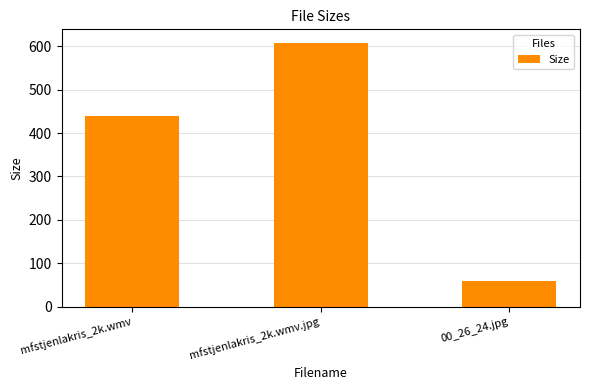

True or false: the data shows 439.0 at mfstjenlakris_2k.wmv.

True